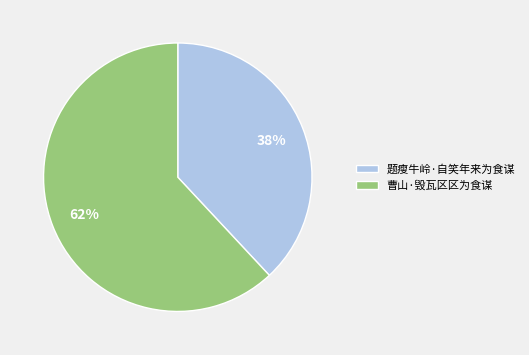

Between 题瘦牛岭·自笑年来为食谋 and 曹山·毁瓦区区为食谋, which is larger?

曹山·毁瓦区区为食谋